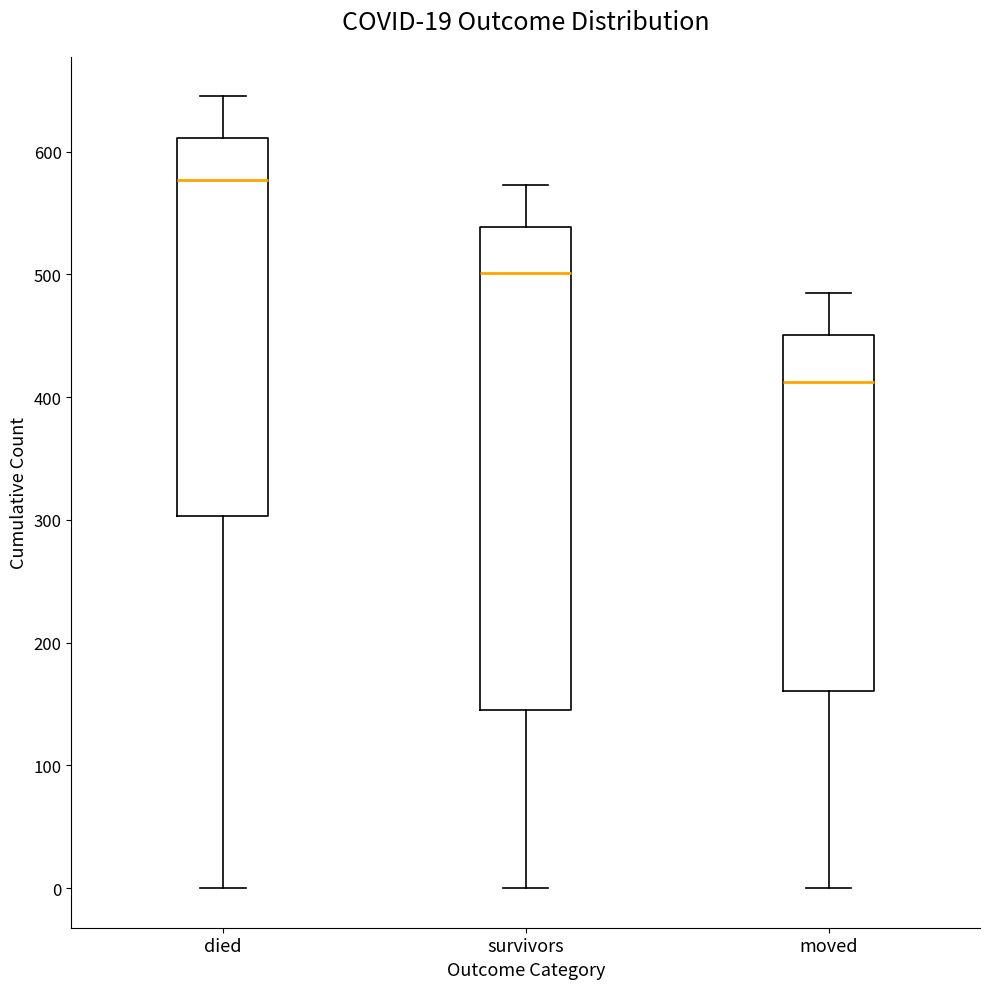

Which box's median line is the lowest?

moved